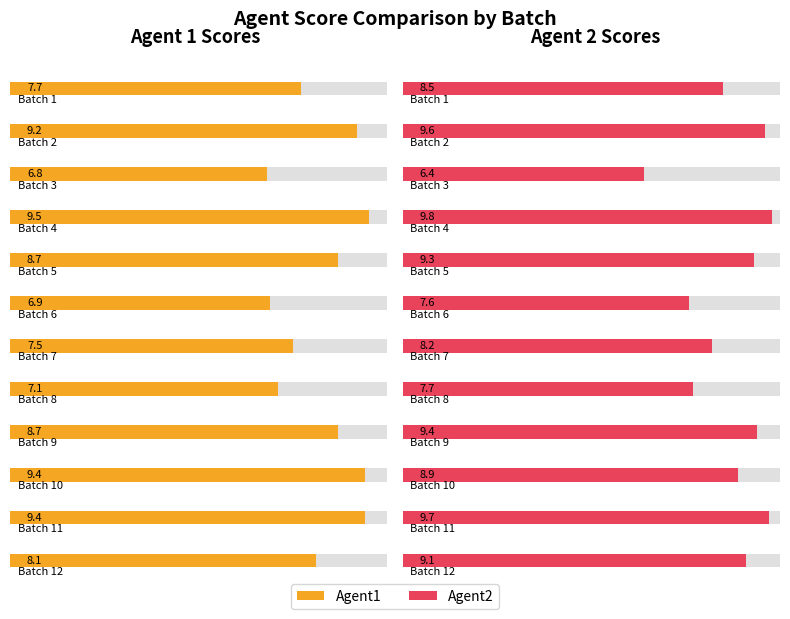

At how many categories does at least one series exceed 9?

7